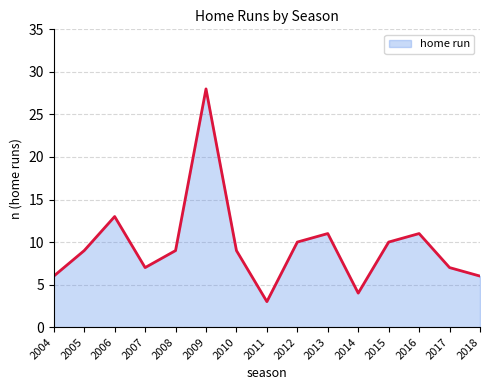

Reading left to right, extract all data points from this chart.

6	9	13	7	9	28	9	3	10	11	4	10	11	7	6